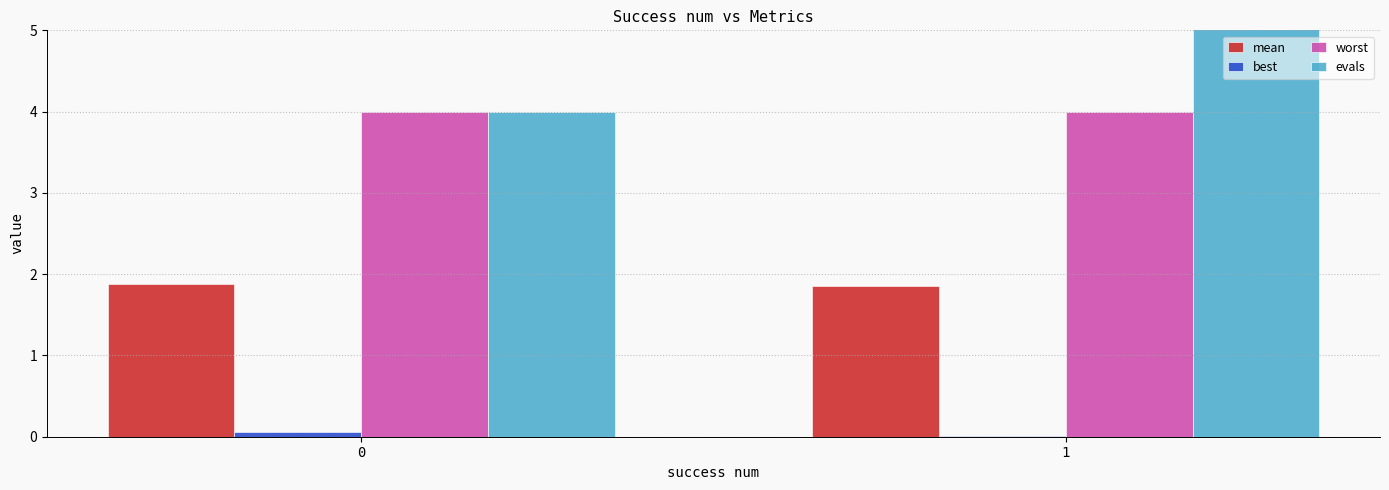

Is the value of worst at 0 greater than the value of mean at 1?

Yes